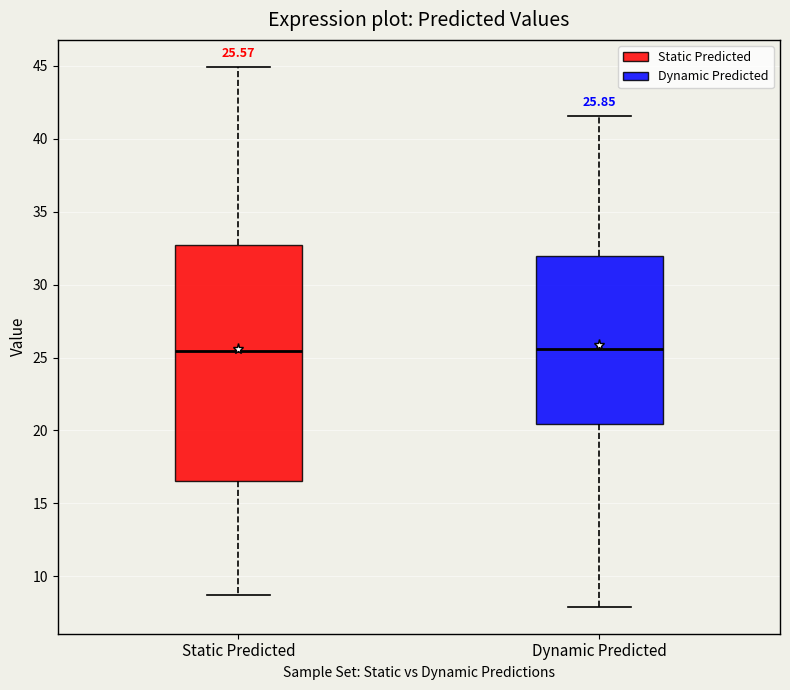

Which box is the tallest, from its lower edge to its upper edge?

Static Predicted